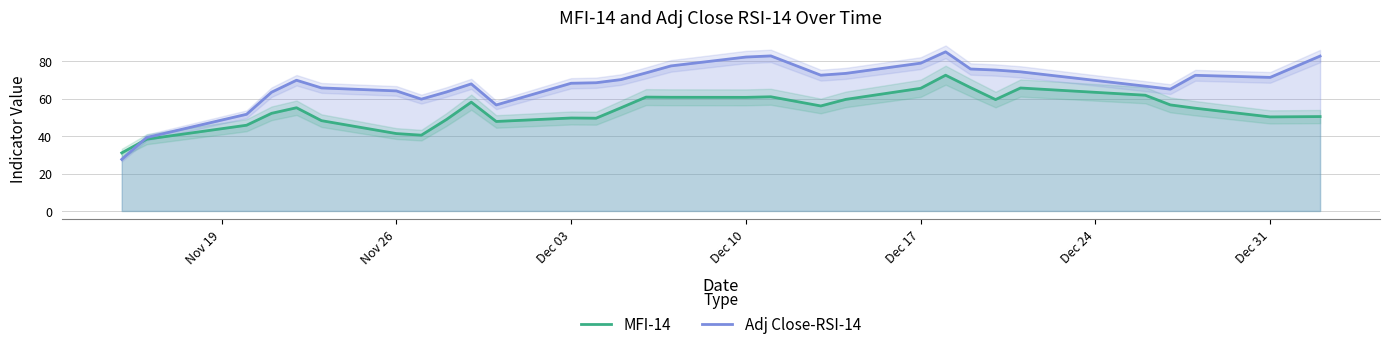

True or false: MFI-14 has a value of 41.3 at Nov 26.

True